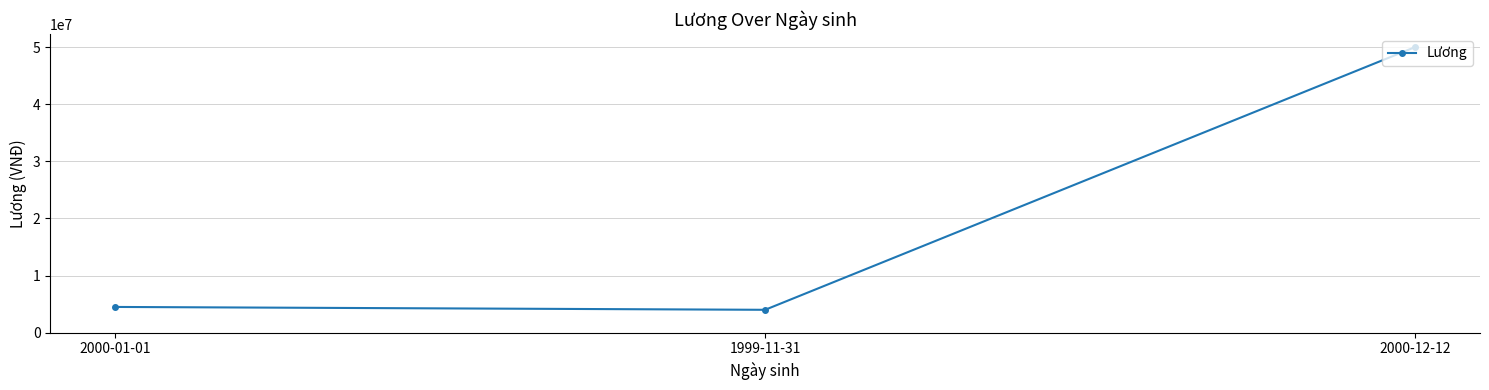

List the labels in order of value, largest first.

2000-12-12, 2000-01-01, 1999-11-31